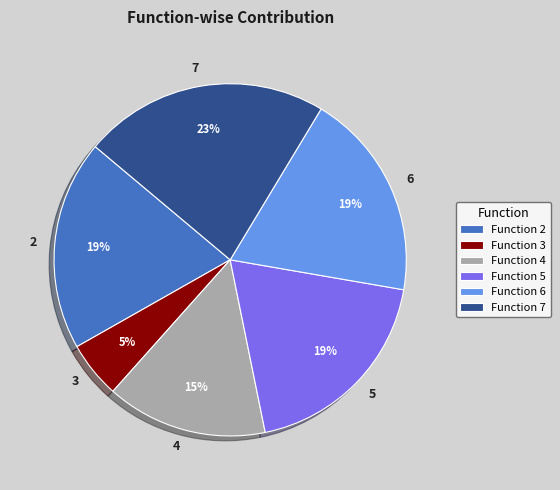

How many slices are in this pie chart?

6